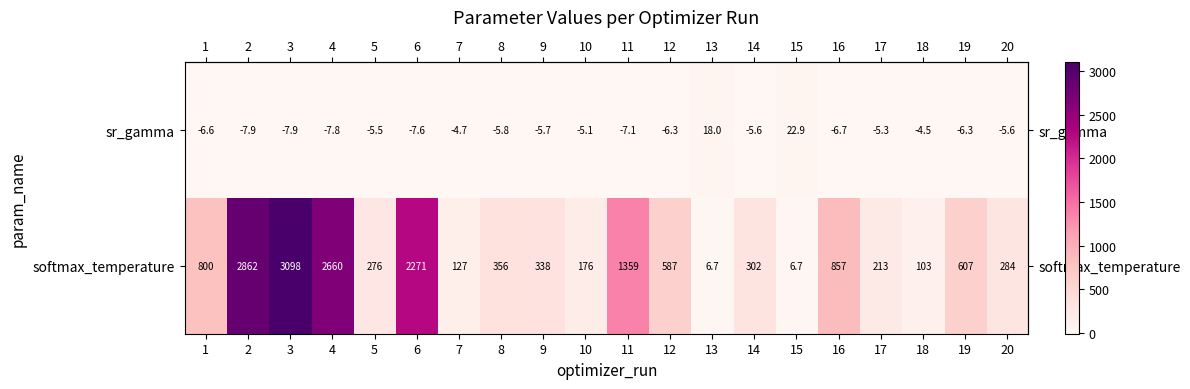

What is the average value of the softmax_temperature series?

864.5